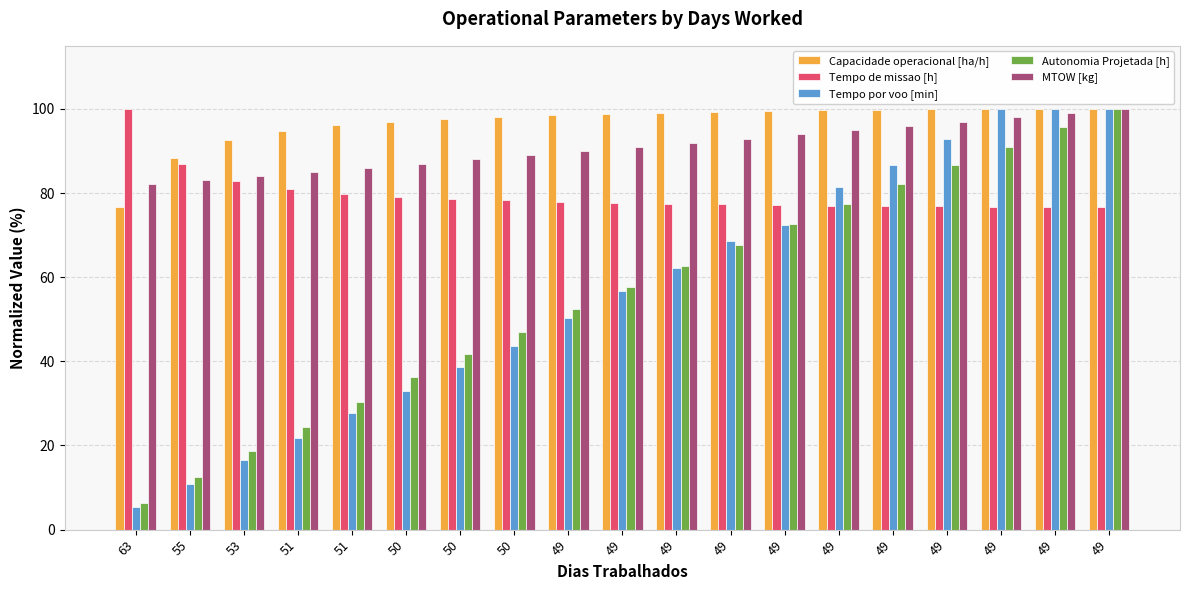

The Tempo de missao [h] series shows 155.5 at 55. True or false?

False